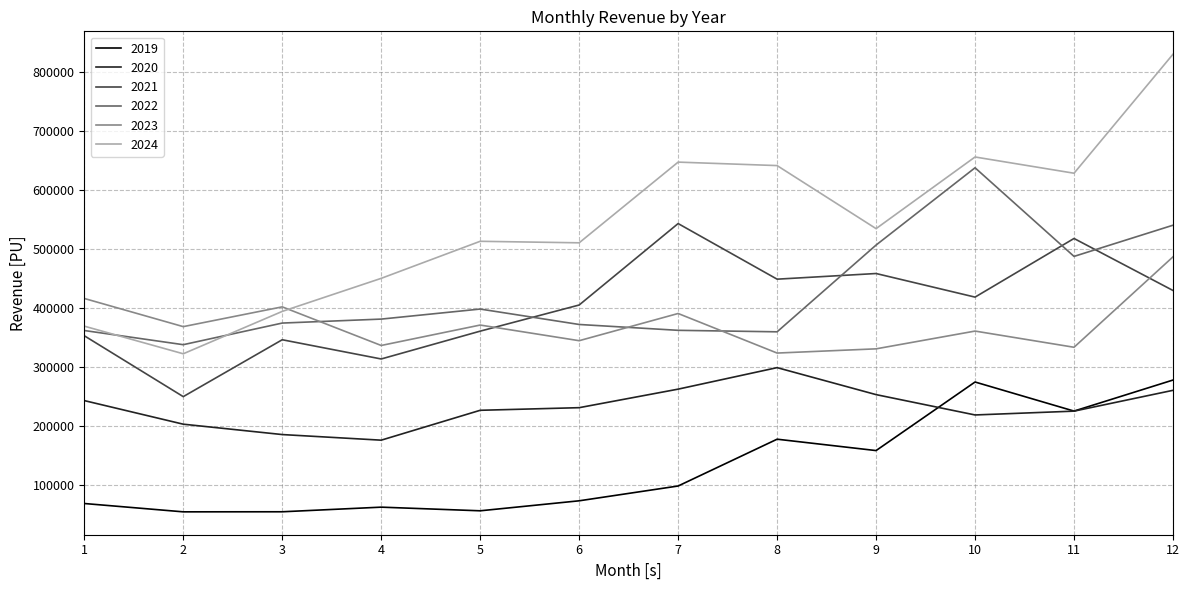

What is the minimum value for 2023?

324052.0